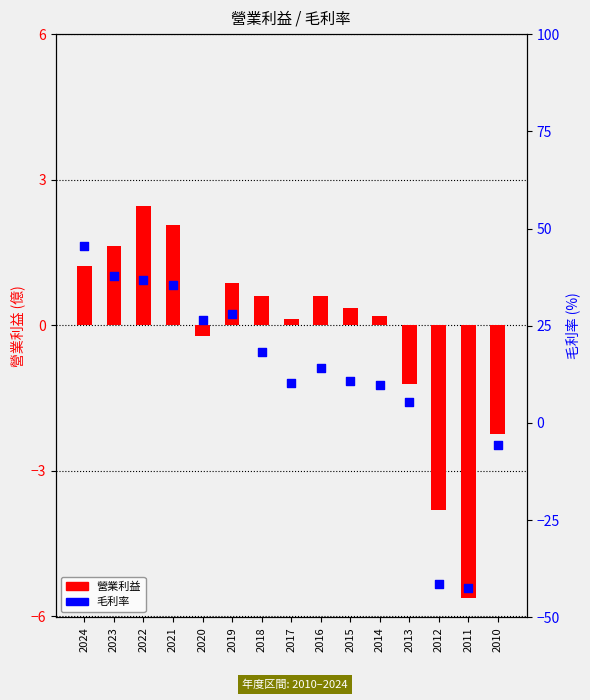

At which category is the sum across all series the highest?

2024